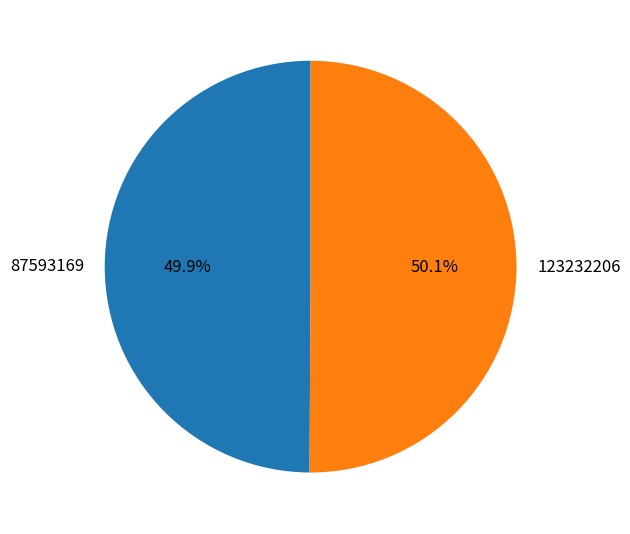

What is the ratio of the value at 87593169 to the value at 123232206?

1.0